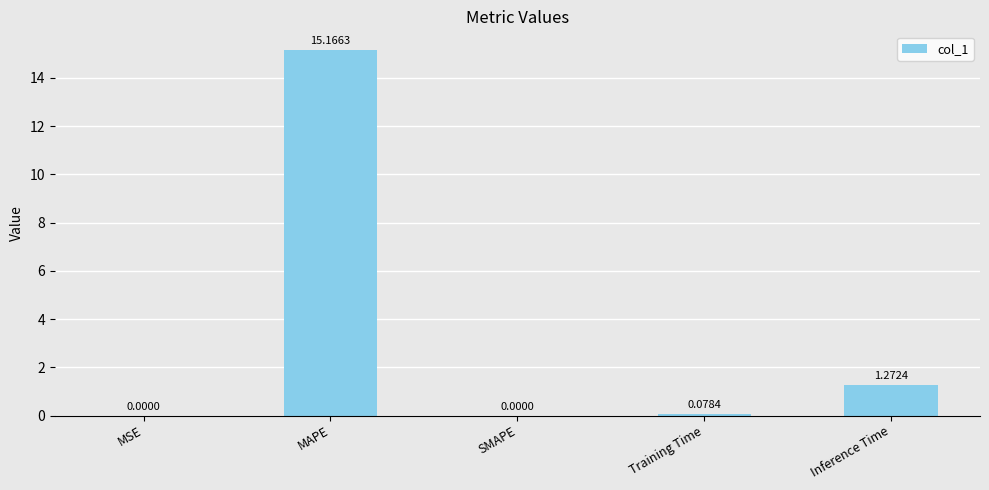

What is the sum of the values at MAPE and Inference Time?

16.4